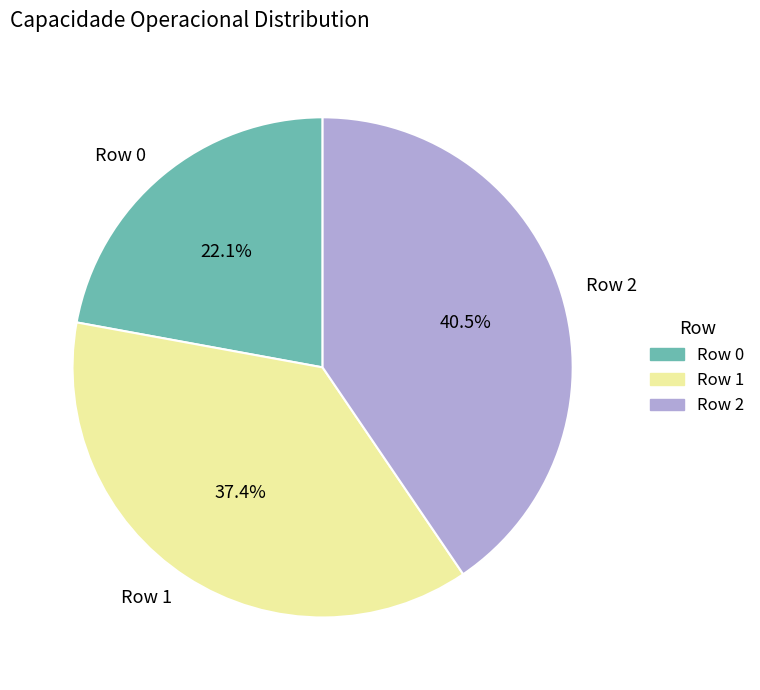

Is the sum of Row 1 and Row 0 greater than half?

Yes